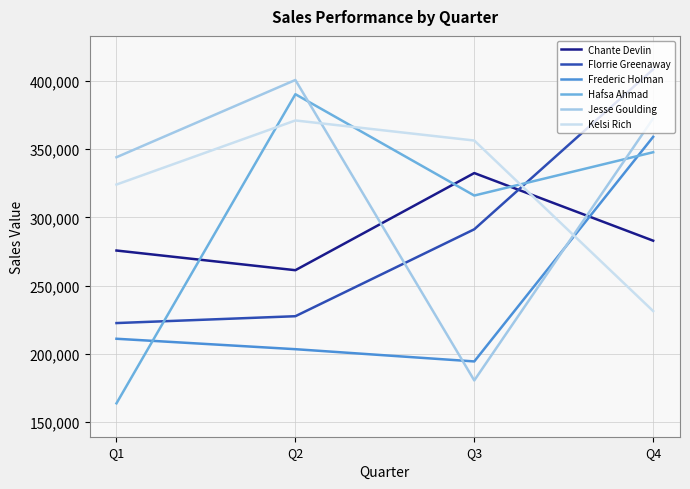

The Jesse Goulding series shows 372475 at Q4. True or false?

True